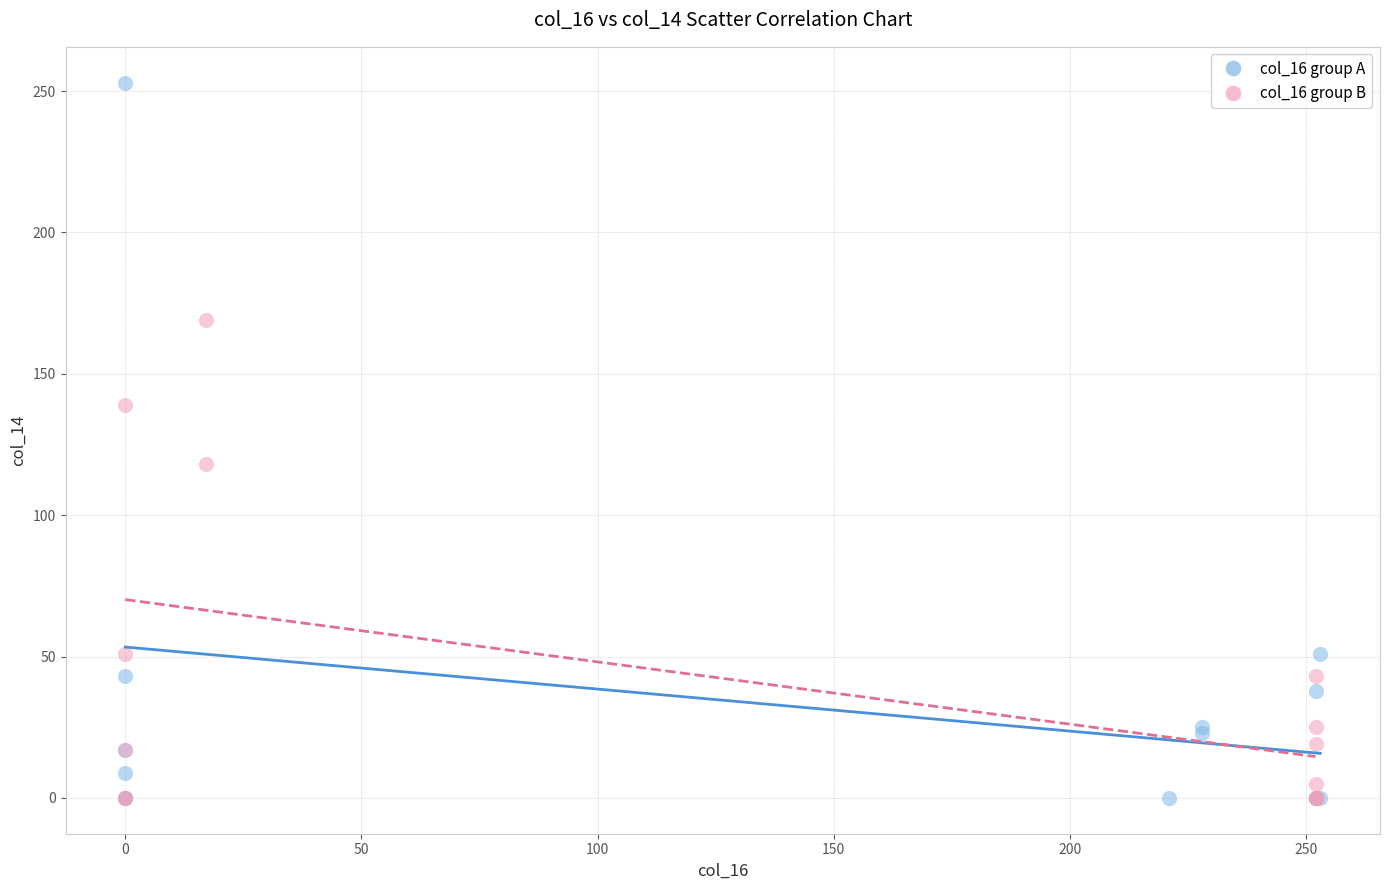

Which series has the widest spread of Y values?

col_16 group A